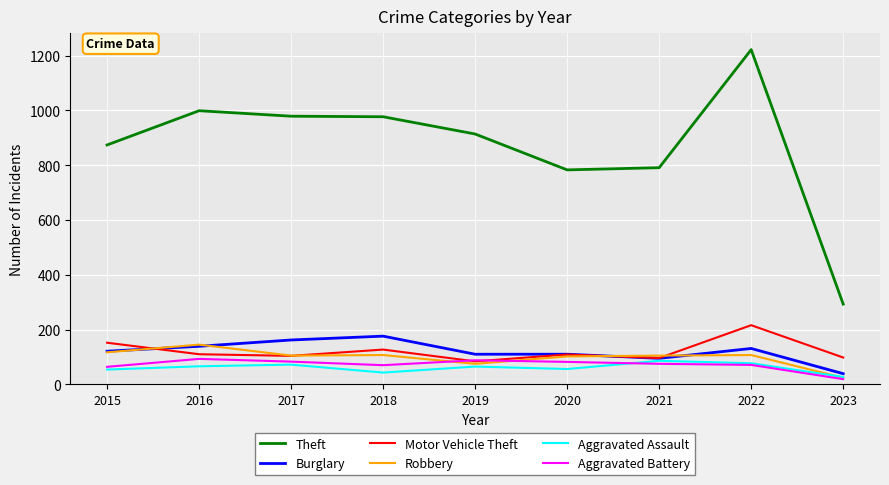

True or false: Burglary has a value of 250 at 2017.

False